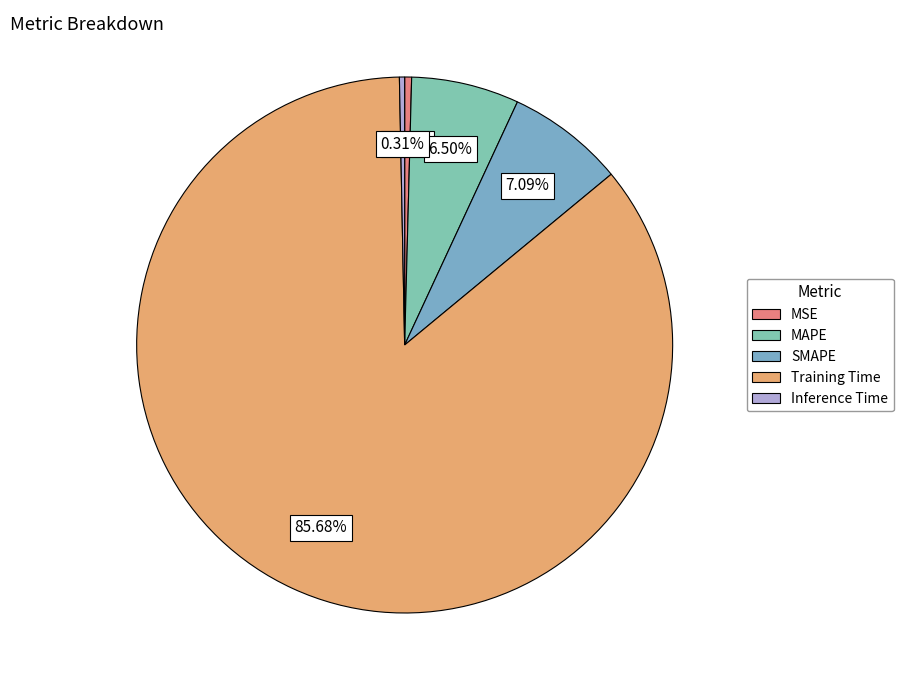

Combined, what portion of the pie is SMAPE and Inference Time?

7.4%